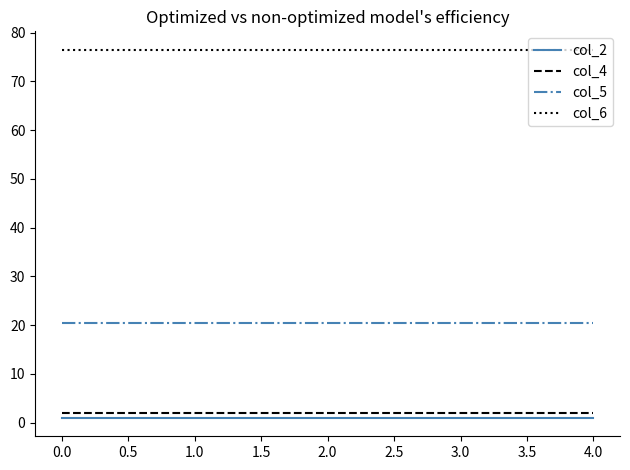

What are all the series names shown in the legend?

col_2, col_4, col_5, col_6